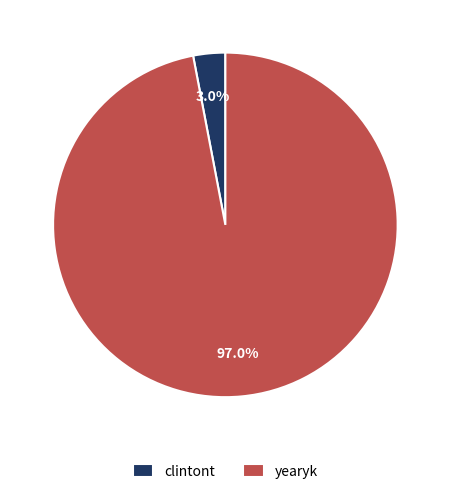

Does yearyk account for over 50% of the chart?

Yes